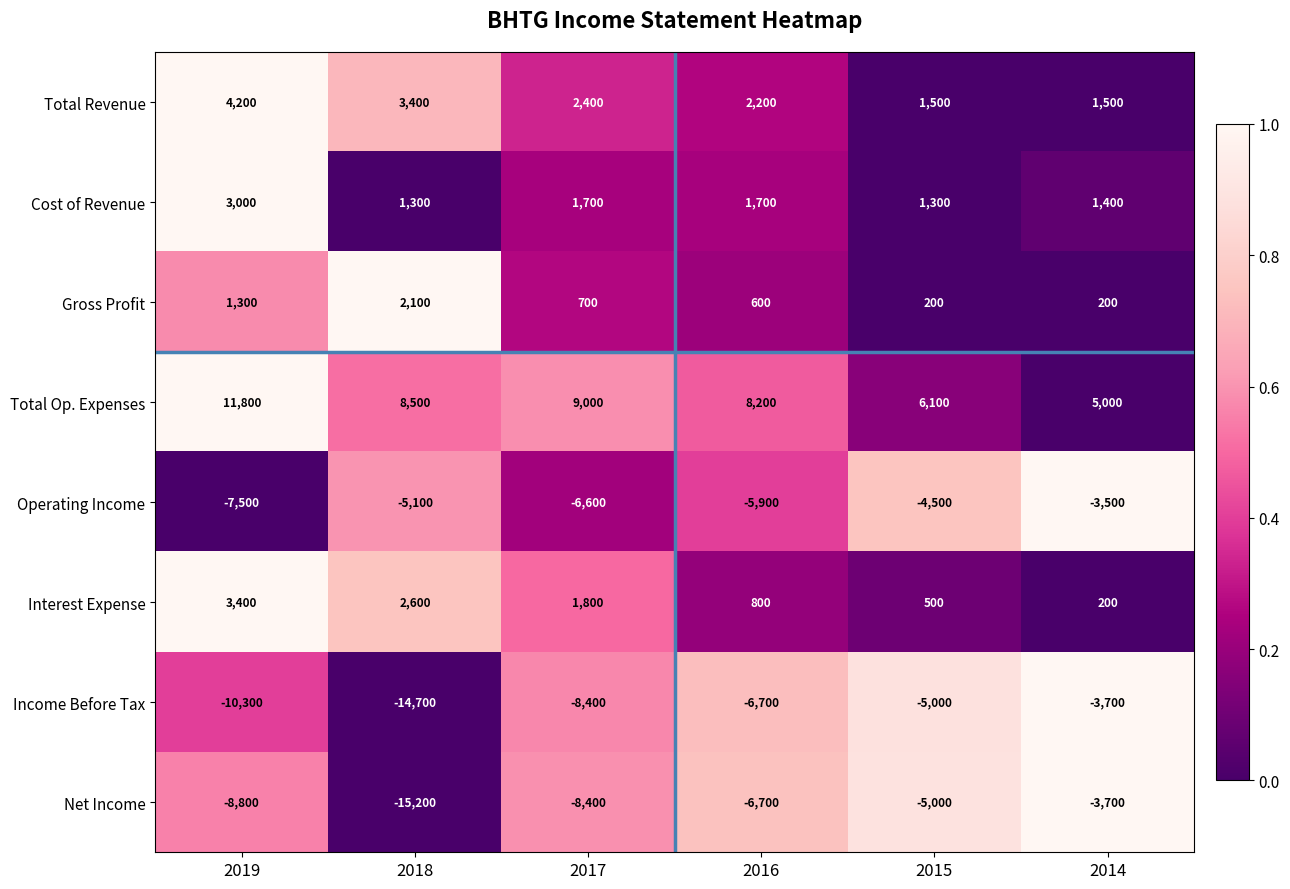

Is it true that Income Before Tax equals -14700 at 2018?

True